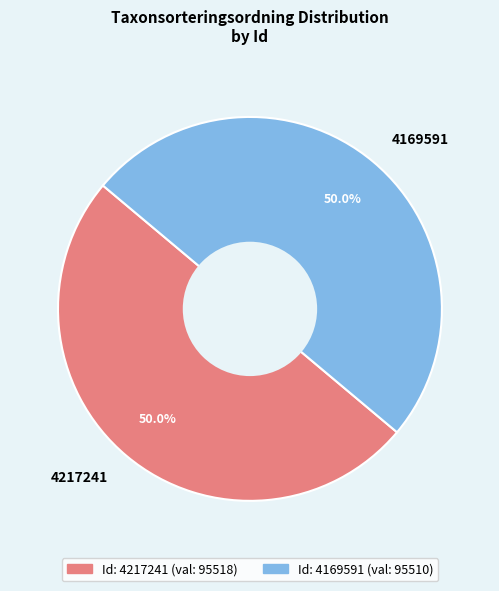

The 4217241 slice represents 50% of the pie. True or false?

True